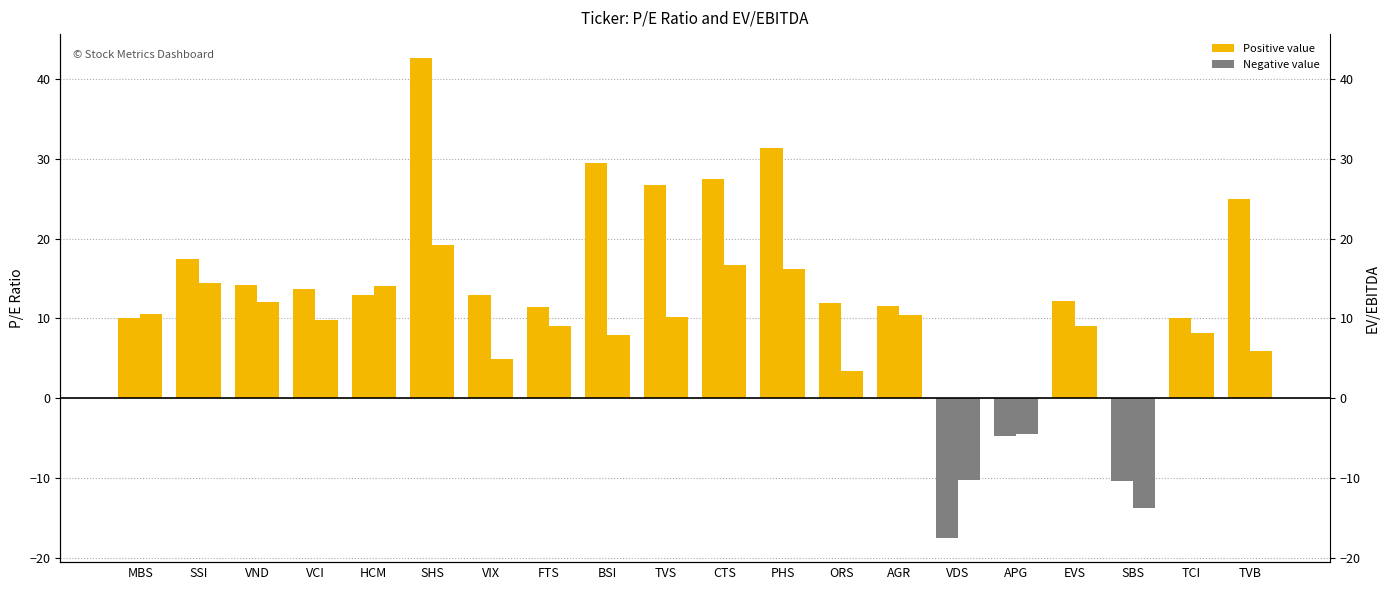

What is the label of the 19th bar from the left?

TCI